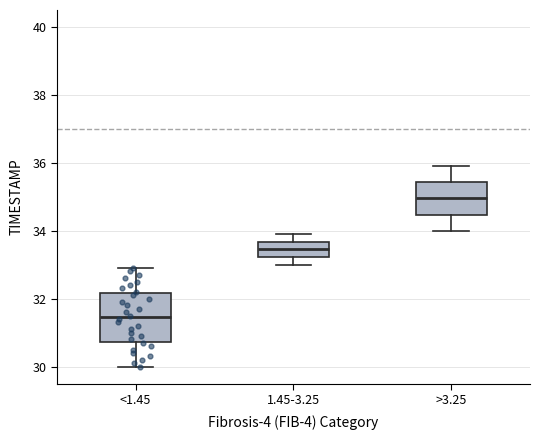

Which box has the highest median line?

>3.25